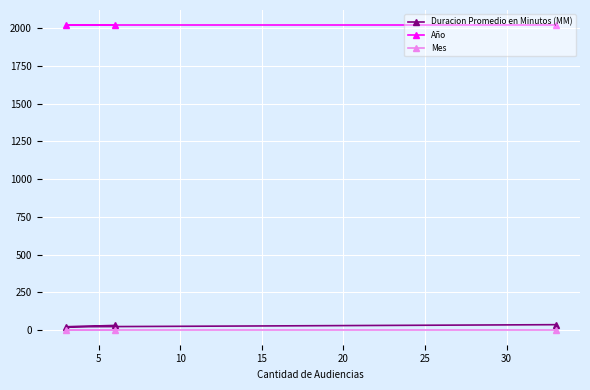

At how many categories does at least one series exceed 391?

3